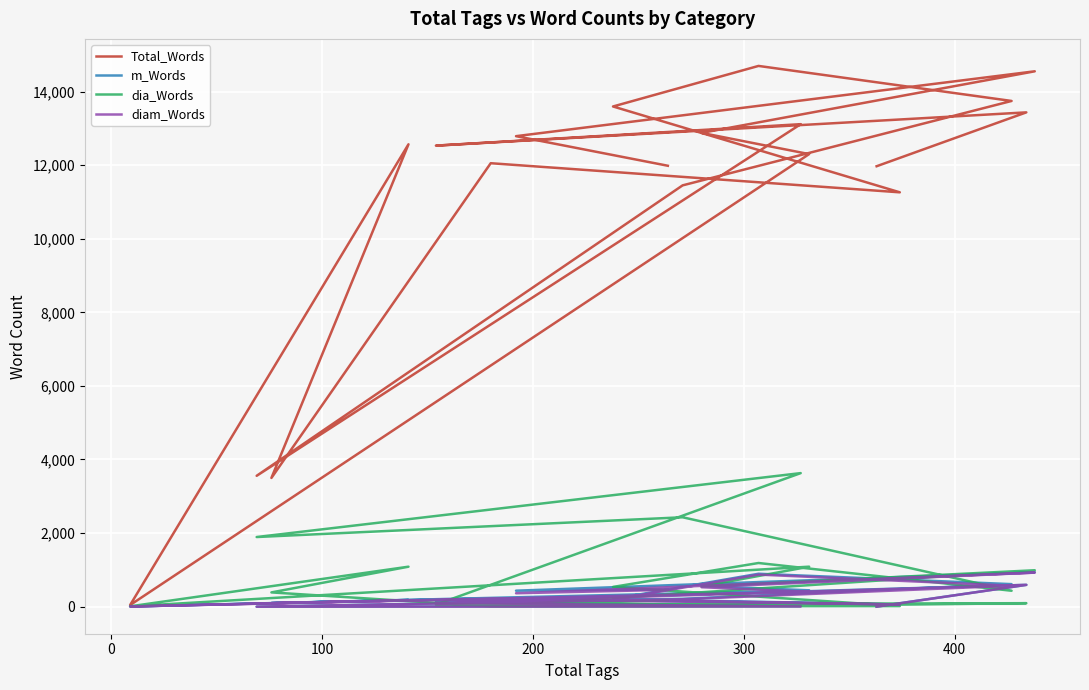

What are all the series names shown in the legend?

Total_Words, m_Words, dia_Words, diam_Words